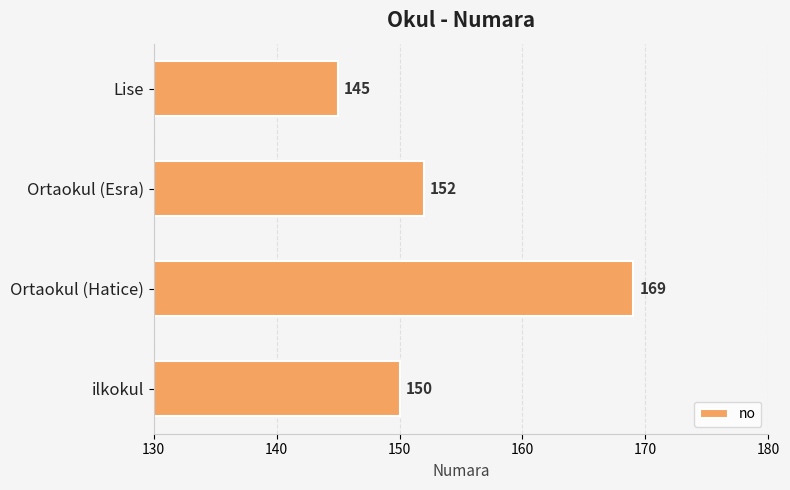

Is it true that the value at Ortaokul (Esra) is 77?

False